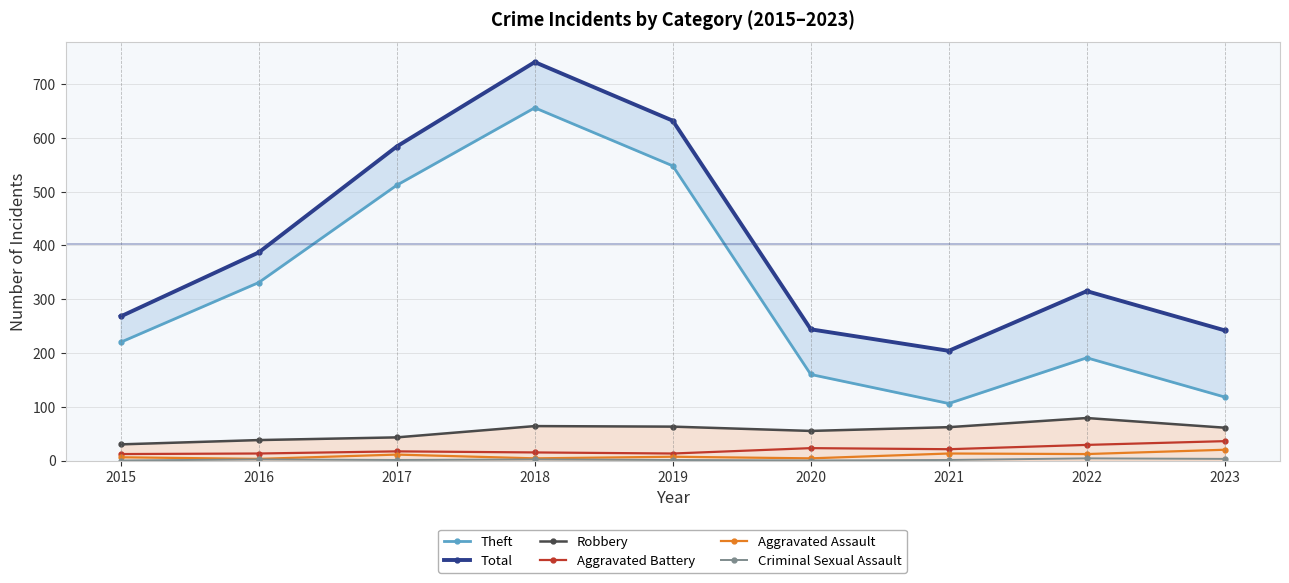

How many data points in Aggravated Battery are above 17?

4